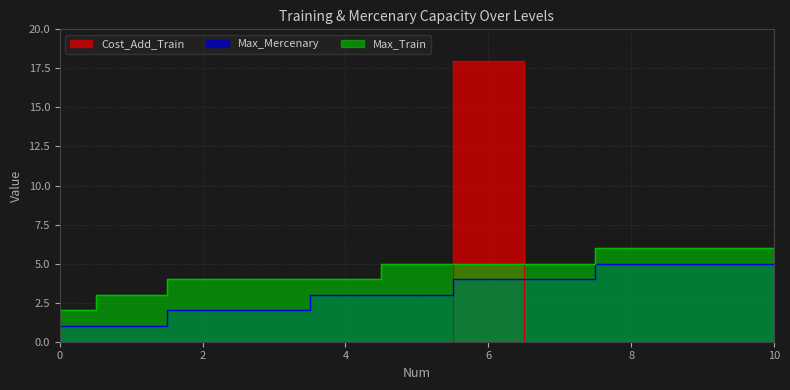

True or false: Max_Train and Max_Mercenary intersect in this chart.

False